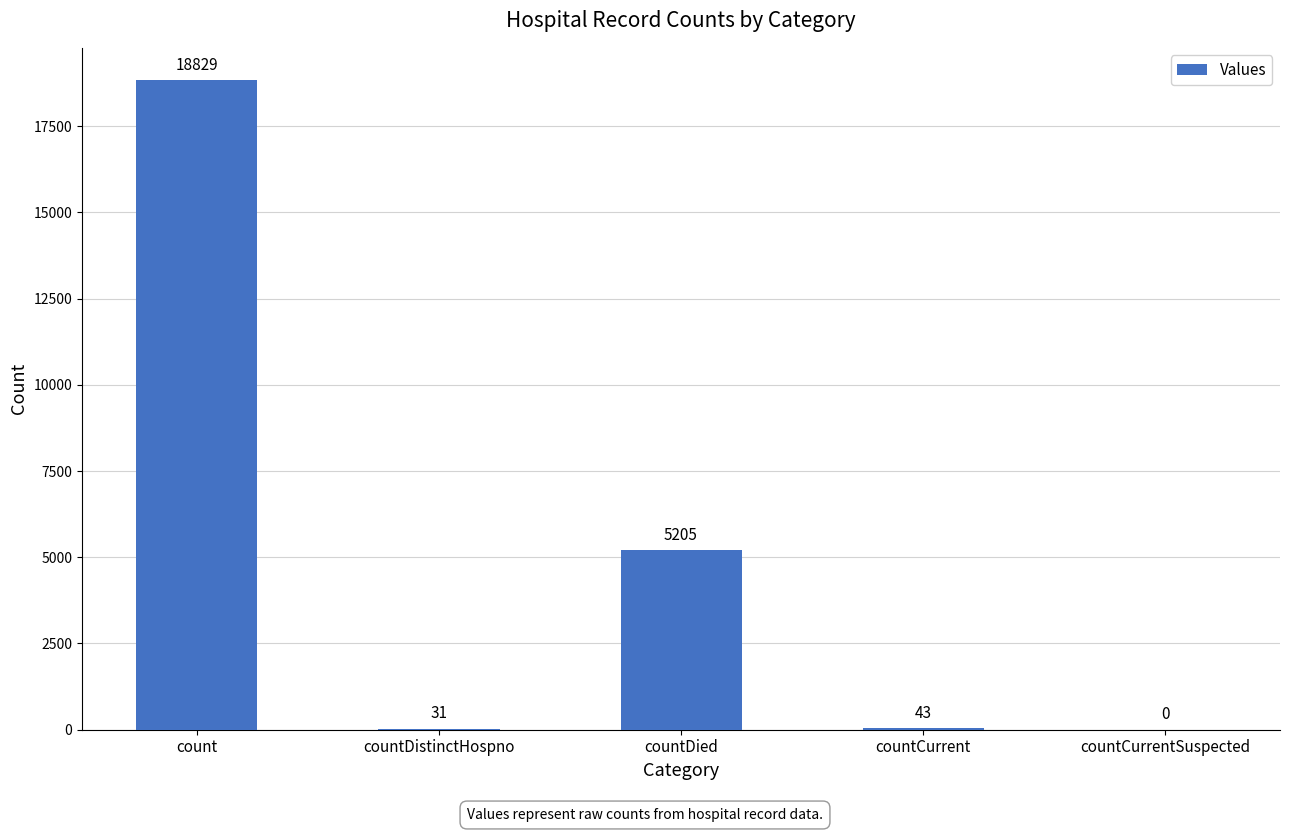

How many data points does each series have?

5